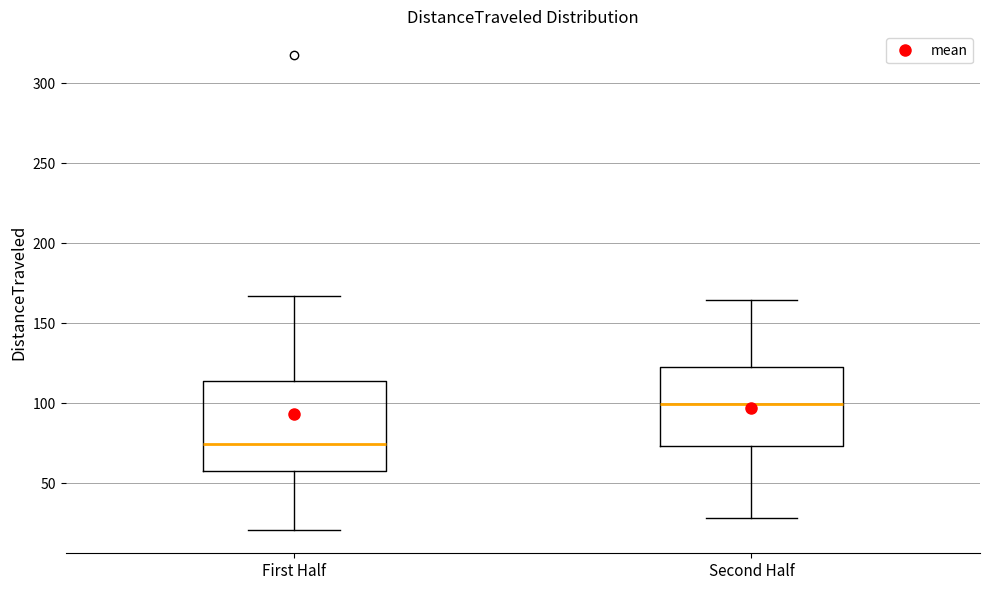

Which box is the tallest, from its lower edge to its upper edge?

First Half